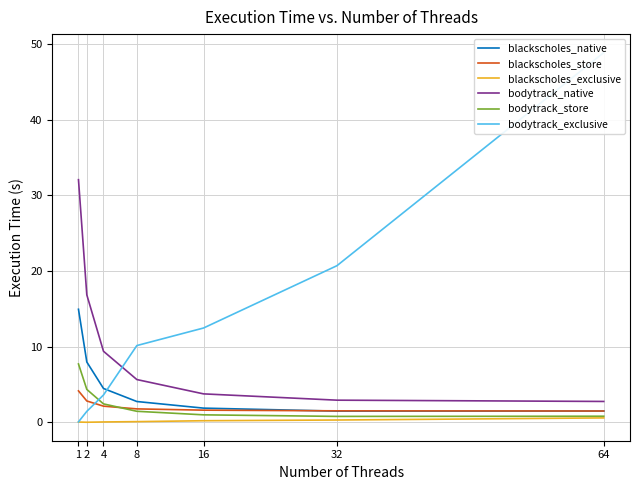

What is the maximum value for bodytrack_native?

32.1